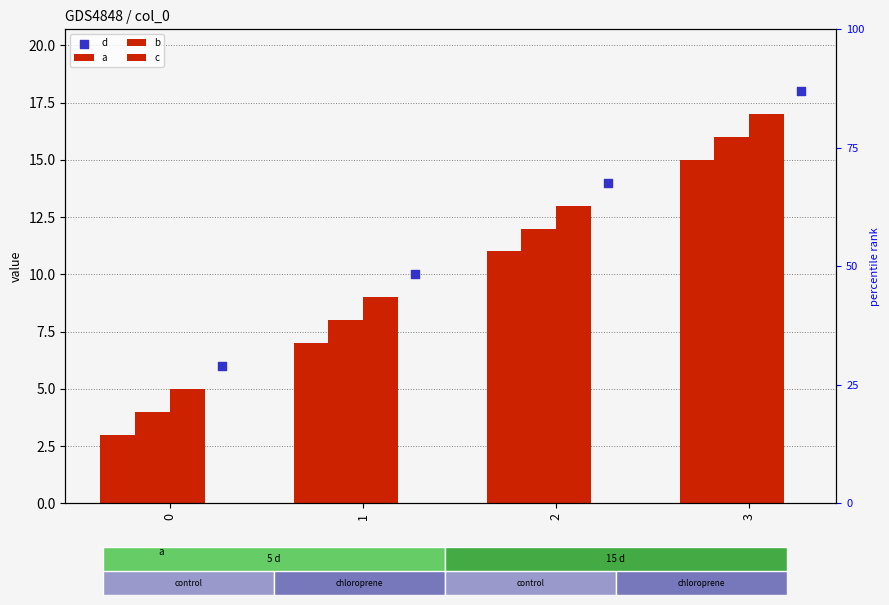

Is the value of b at 3 greater than the value of a at 3?

Yes